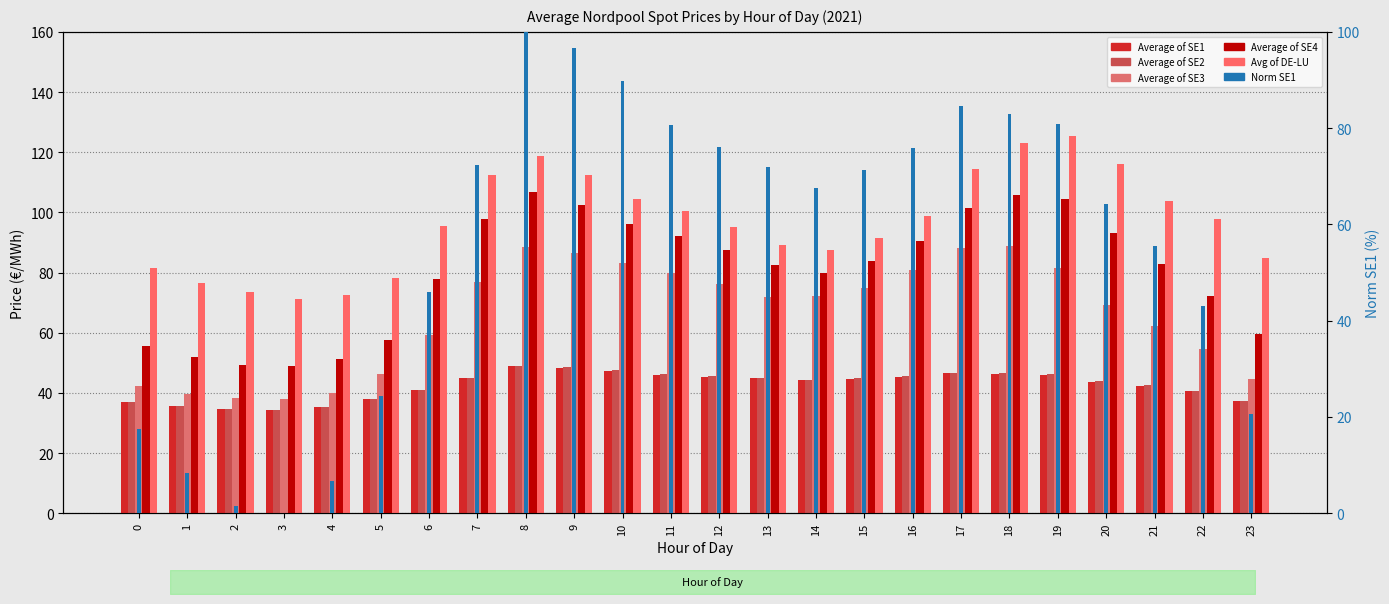

Is the value of Average of SE3 at 23 greater than the value of Average of SE2 at 9?

No